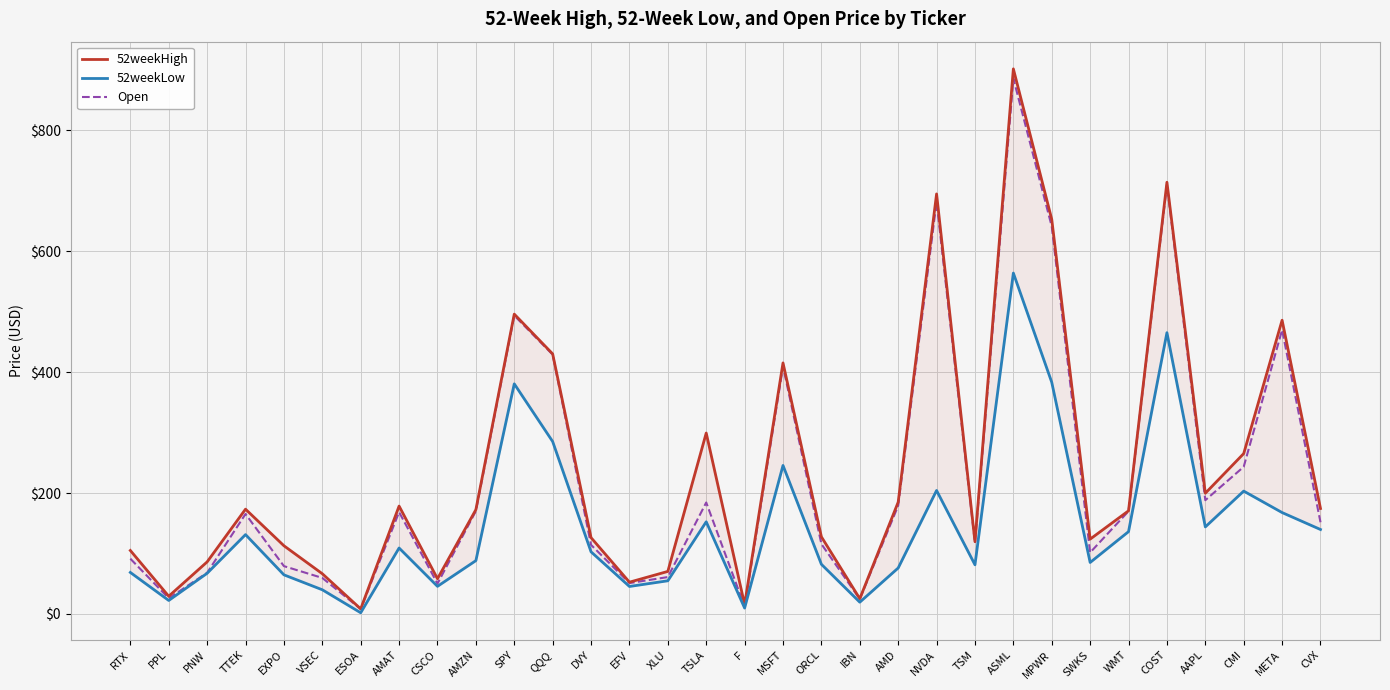

Is the value of 52weekHigh at TTEK greater than the value of 52weekLow at AMD?

Yes